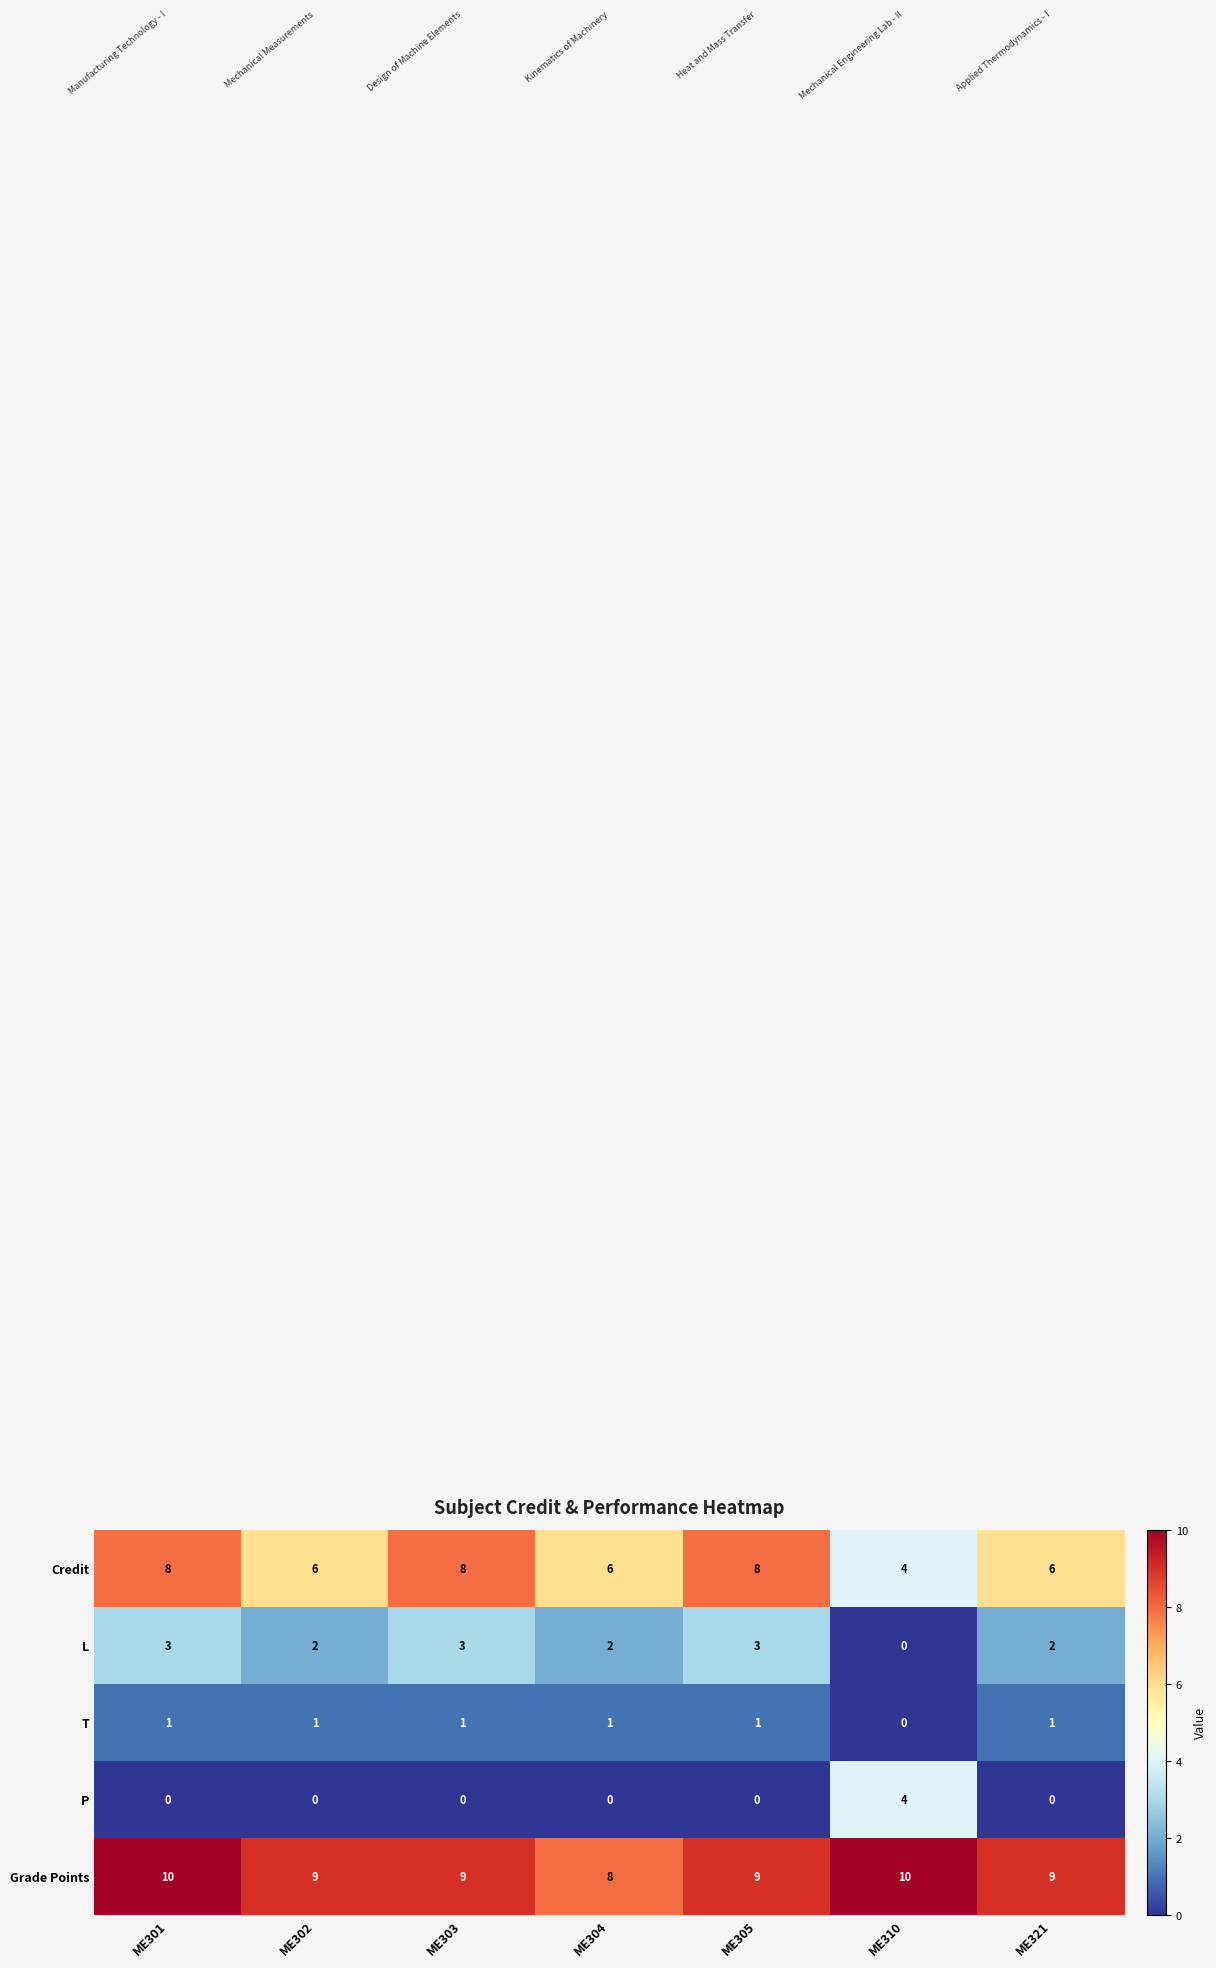

The value of L at ME301 is 3. True or false?

True